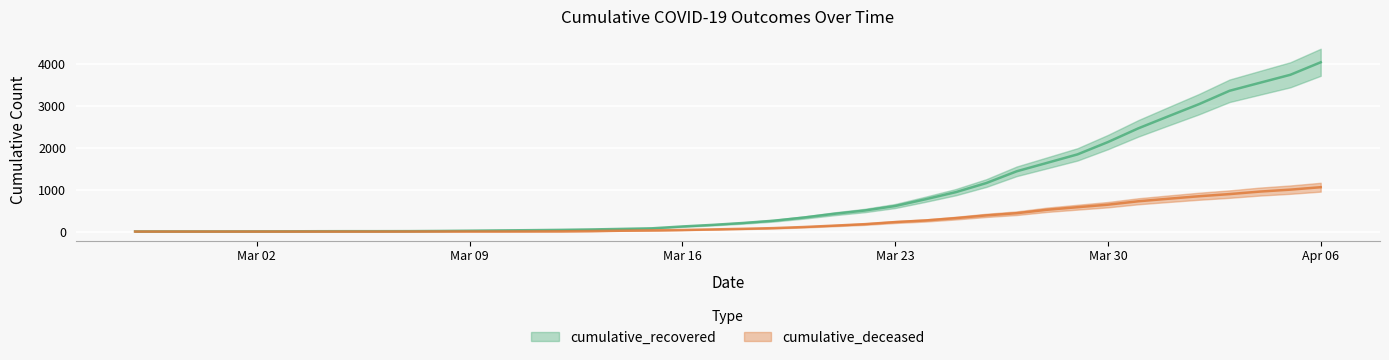

At how many categories does at least one series exceed 1003?

12